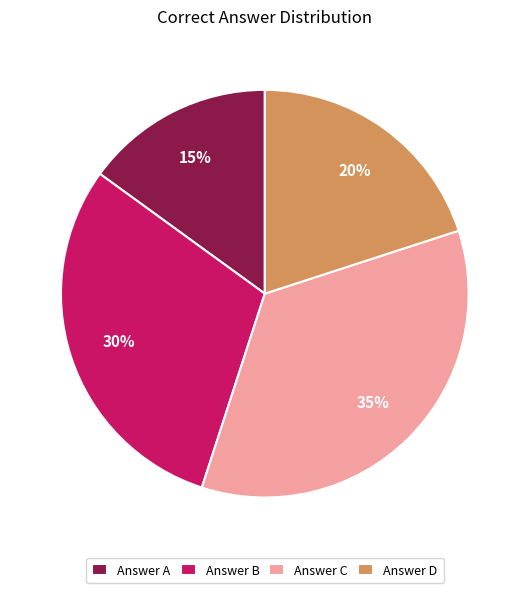

Which category has the smallest portion of the pie?

Answer A